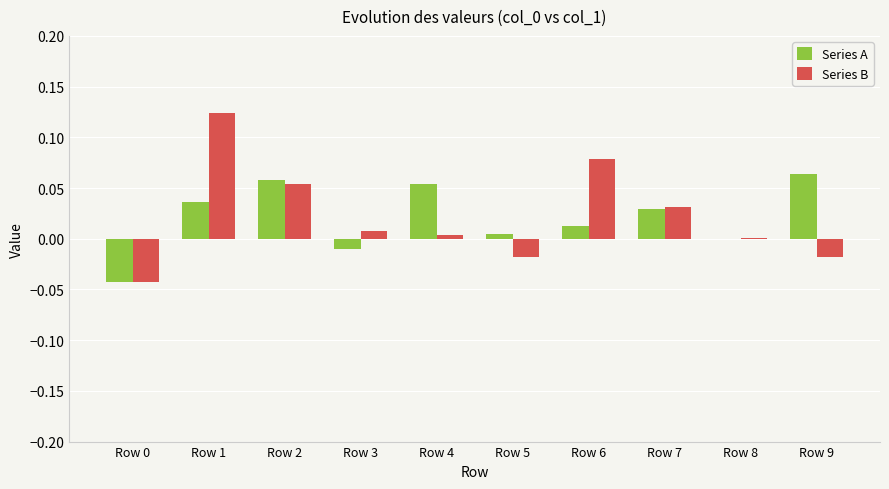

At which category is the sum across all series the highest?

Row 1